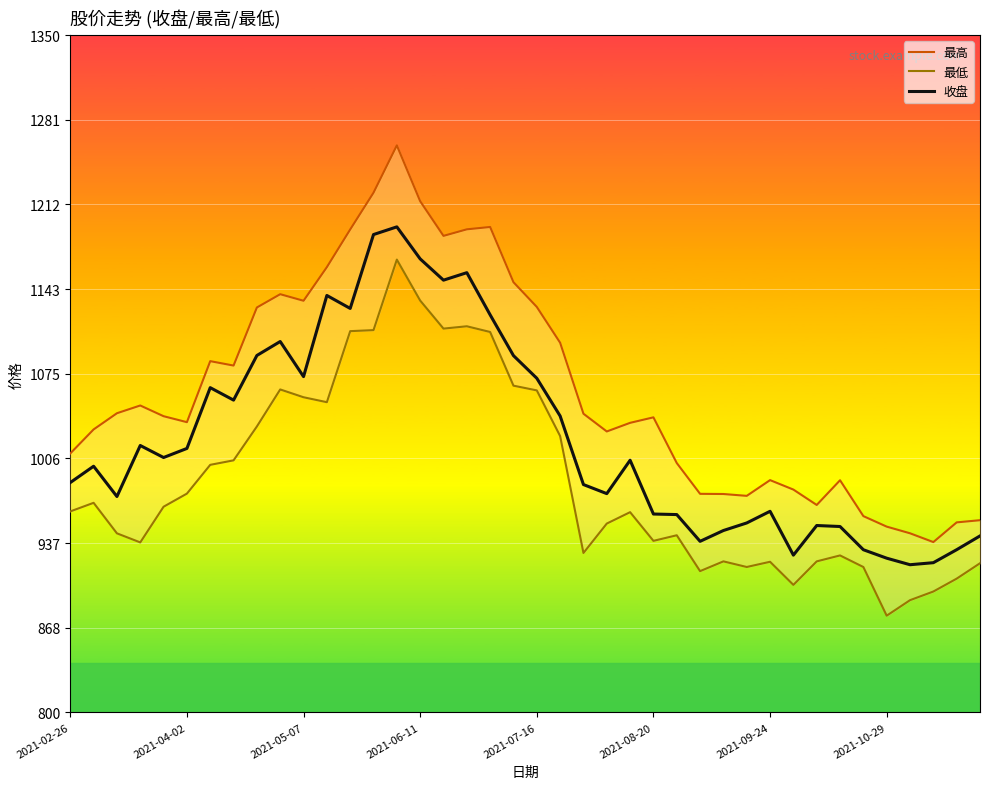

How many values in the 最低 series exceed 963?

20